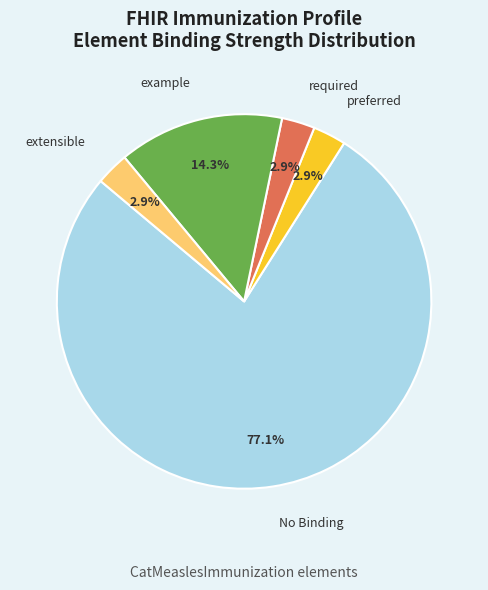

To the nearest percent, what is the difference between the largest and smallest slice percentages?

74%